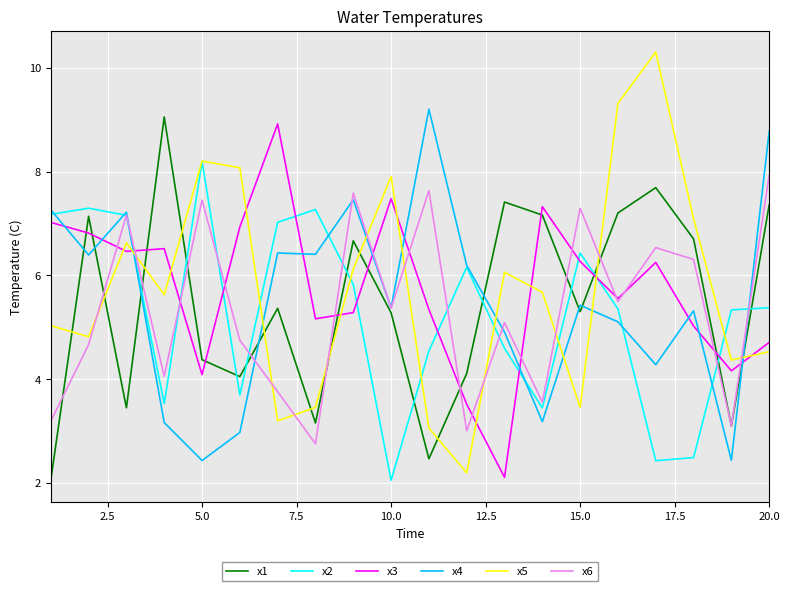

Which series has the largest range (max minus min)?

x5